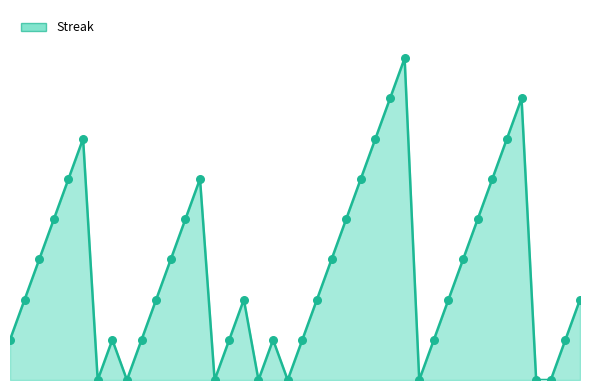

Does the chart have visible grid lines?

No